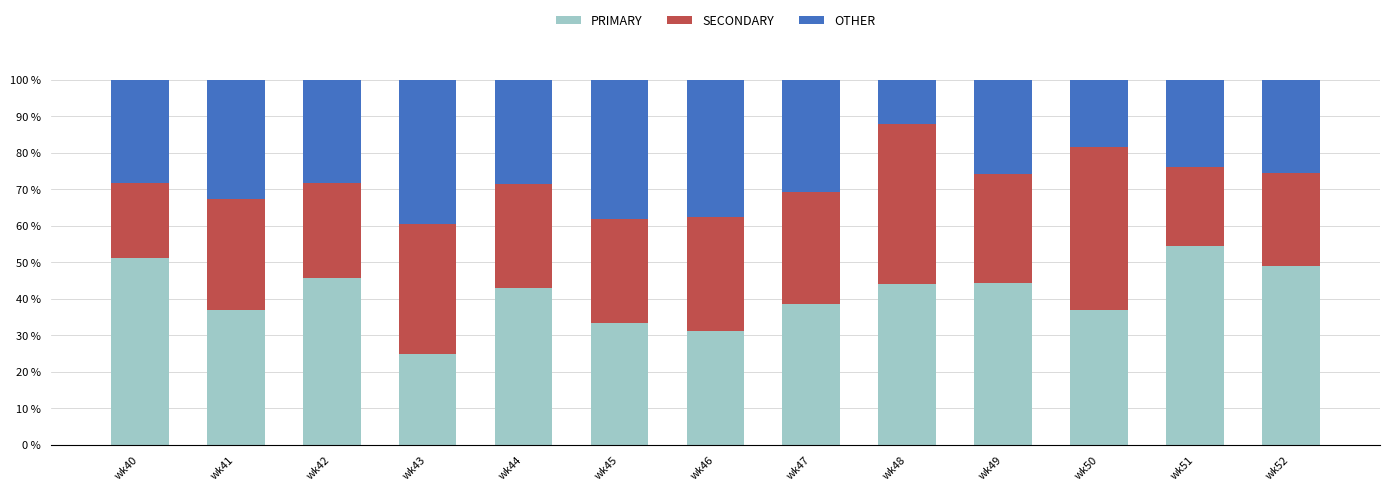

Are the bars grouped side by side (vs. stacked)?

No